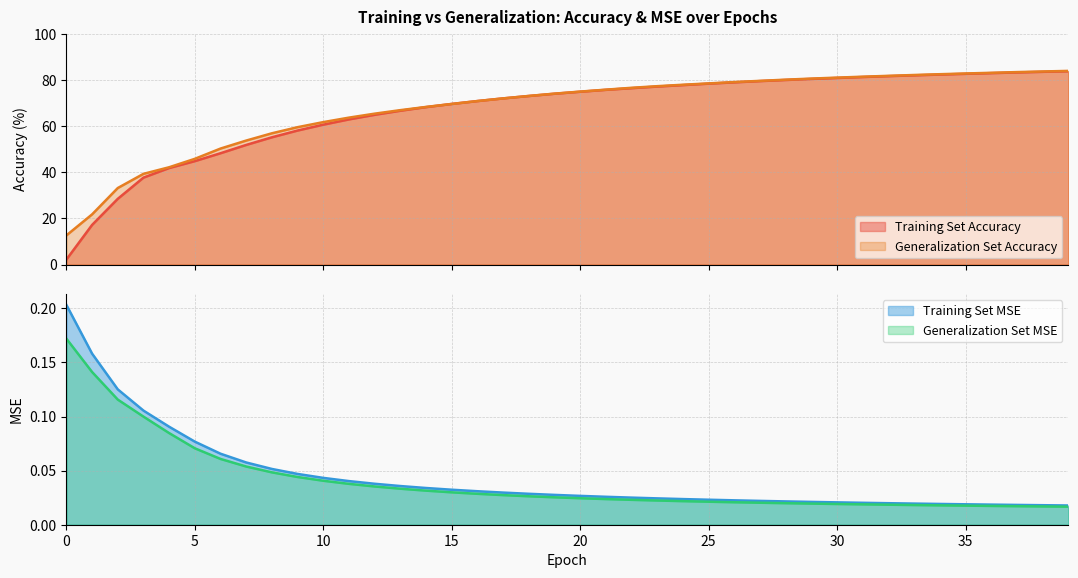

At which category does the chart reach its minimum across all series?

39